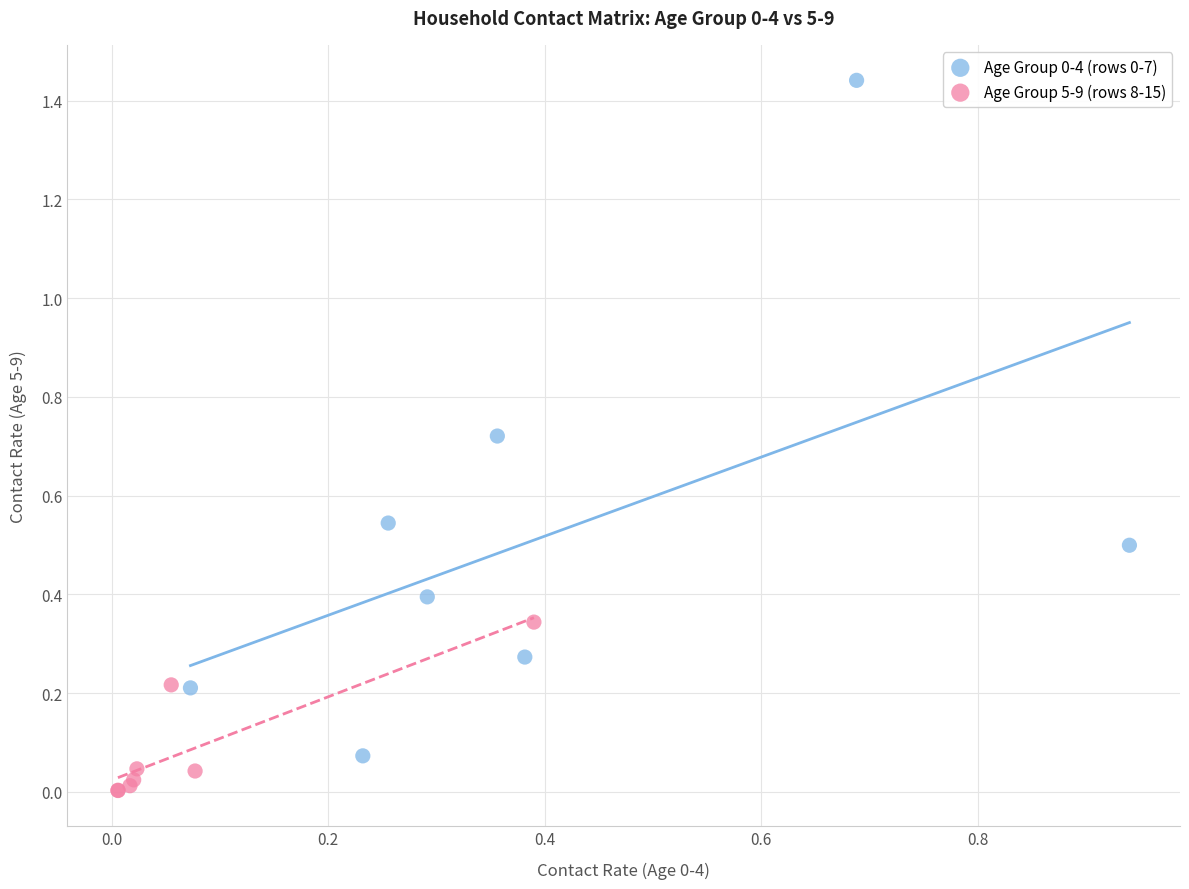

Which series contains the lowest Y value?

Age Group 5-9 (rows 8-15)